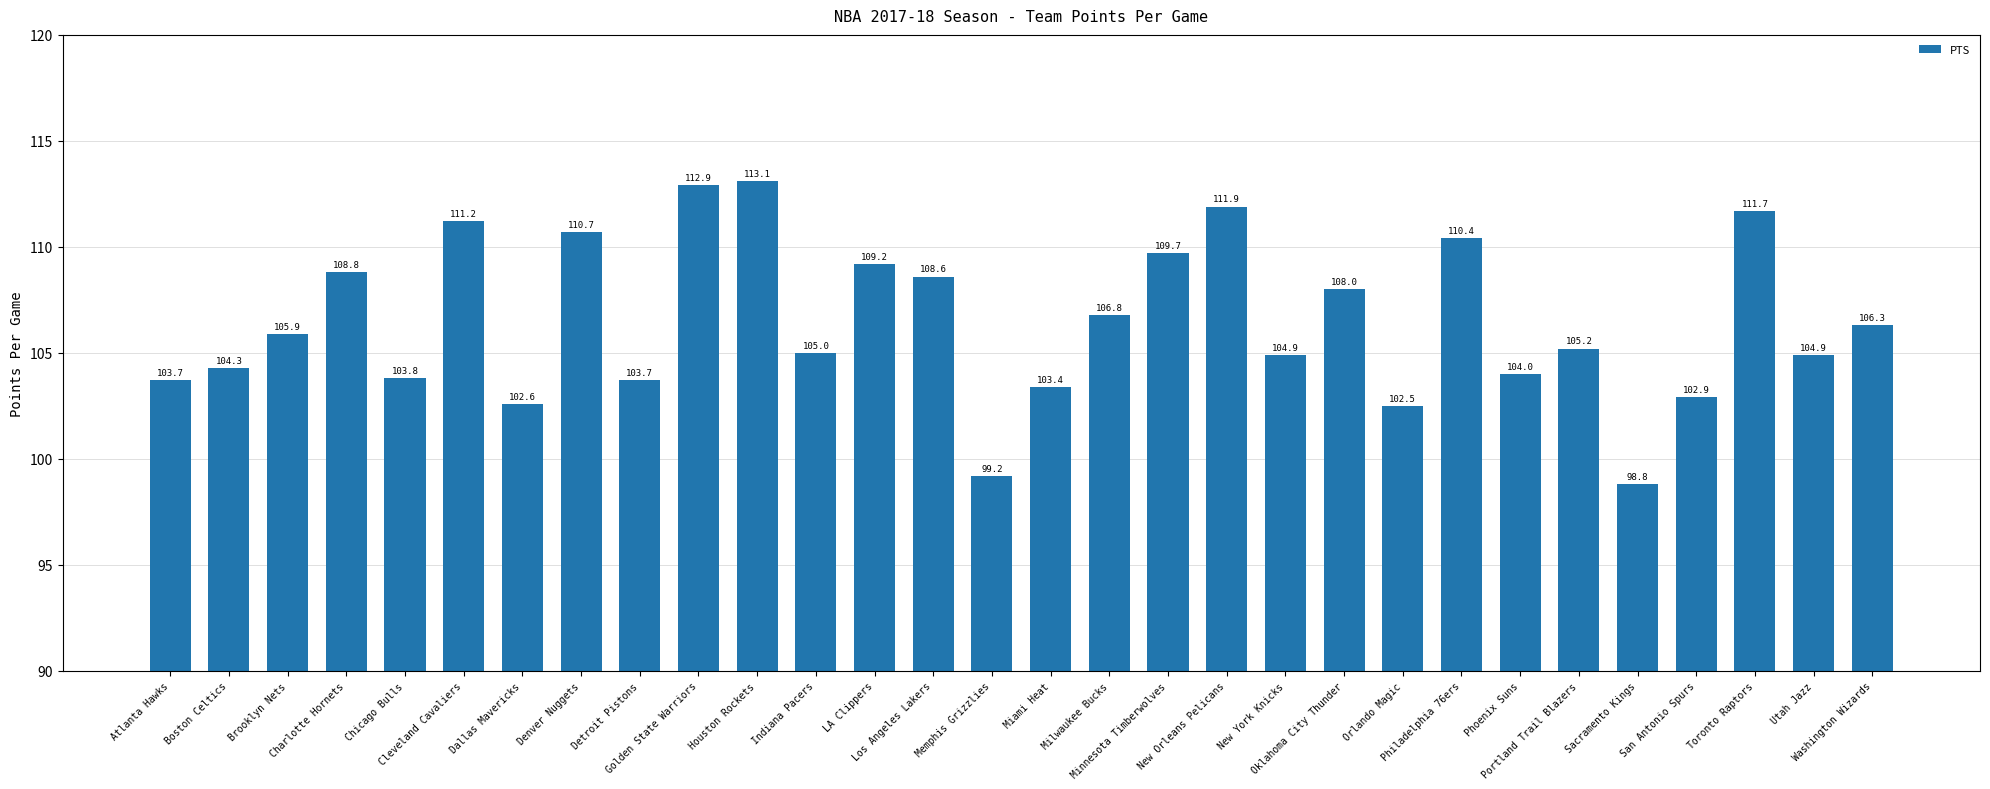

How many bars are there in total?

30